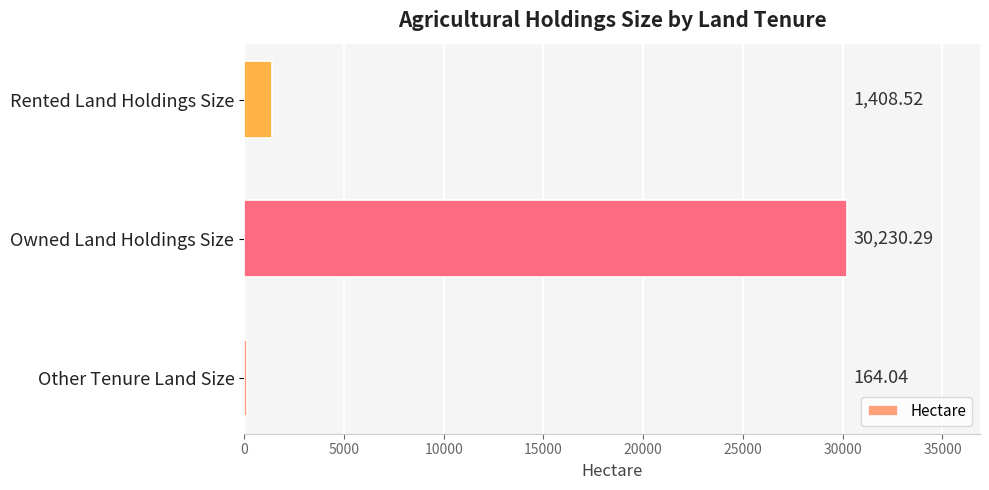

What is the change in value from Owned Land Holdings Size to Rented Land Holdings Size?

-28821.8